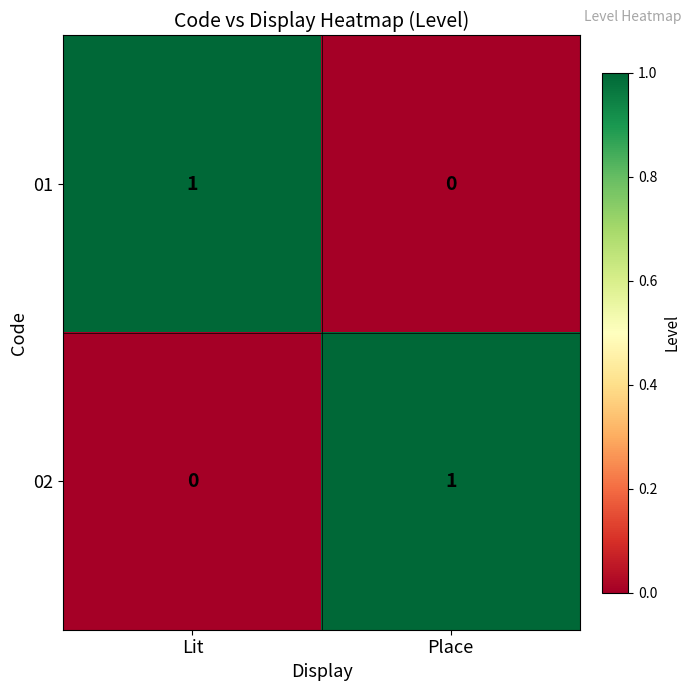

At which label is 02 closest to 0?

Lit